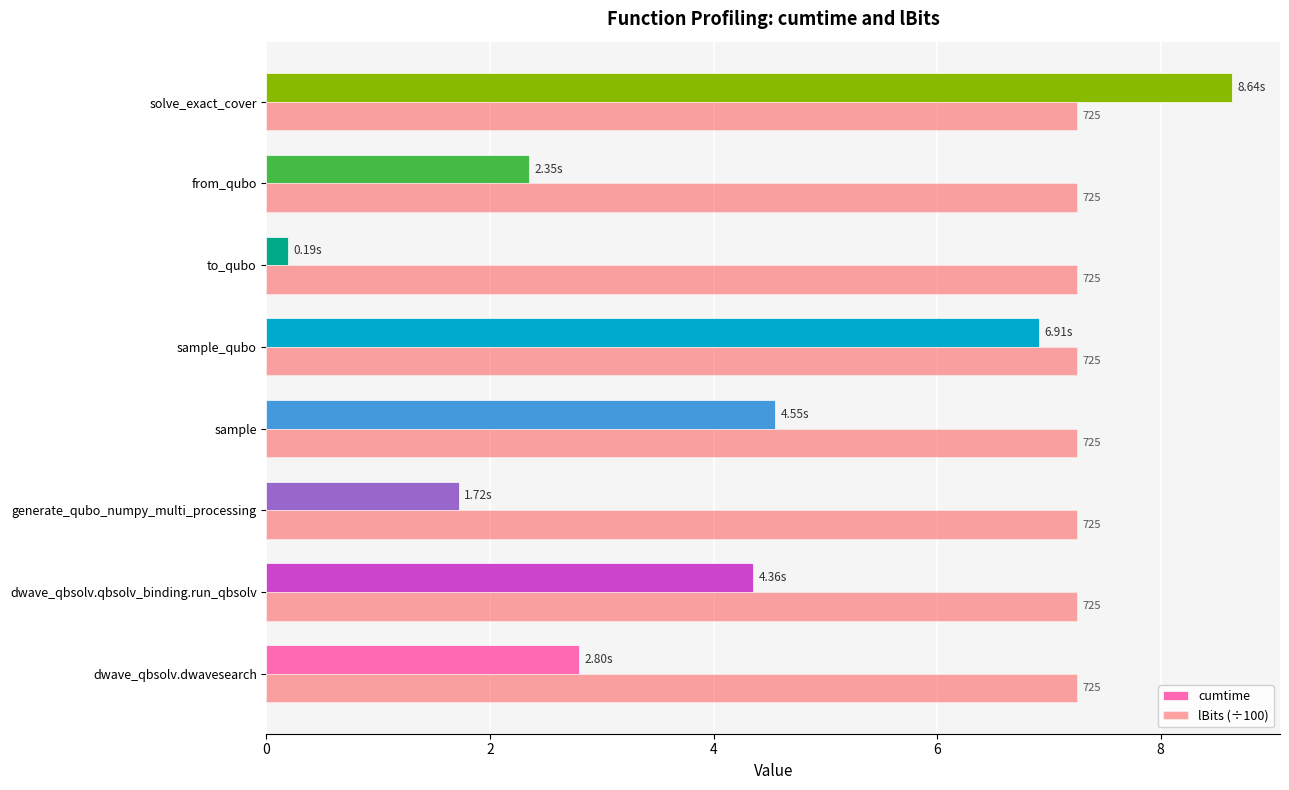

What are all the series names shown in the legend?

cumtime, lBits (÷100)